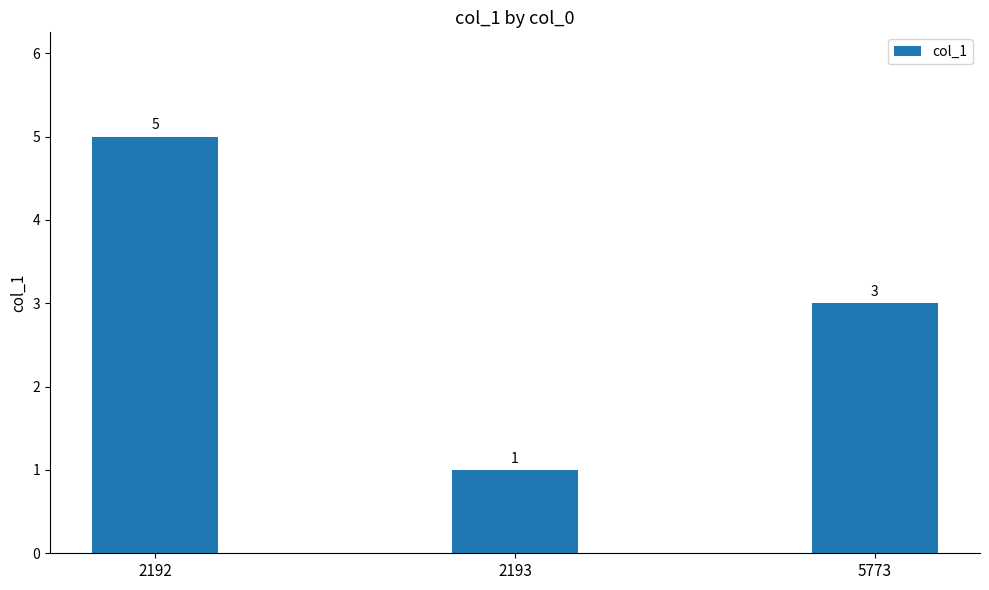

The chart shows a value of 5 at 5773. True or false?

False